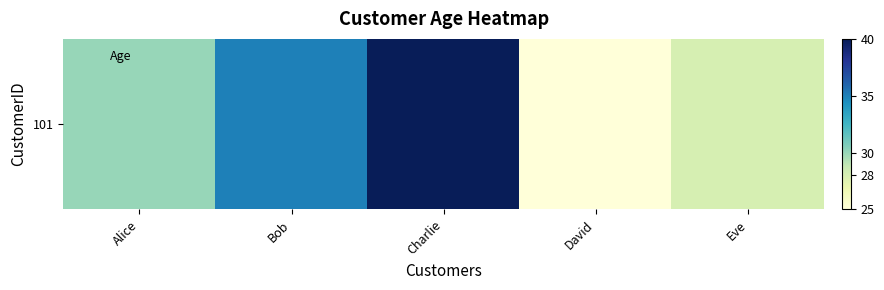

What is the average value?

32